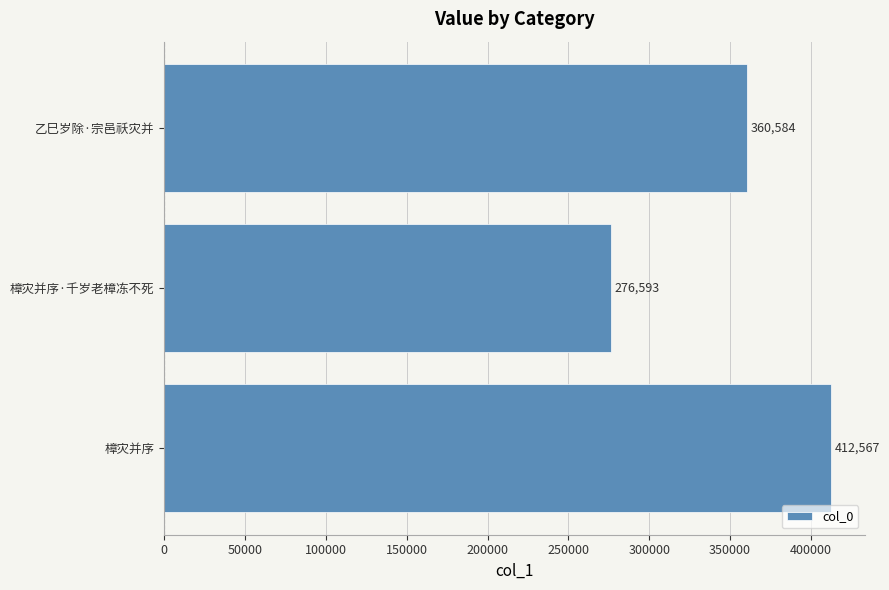

Is it true that the value at 樟灾并序·千岁老樟冻不死 is 276593?

True